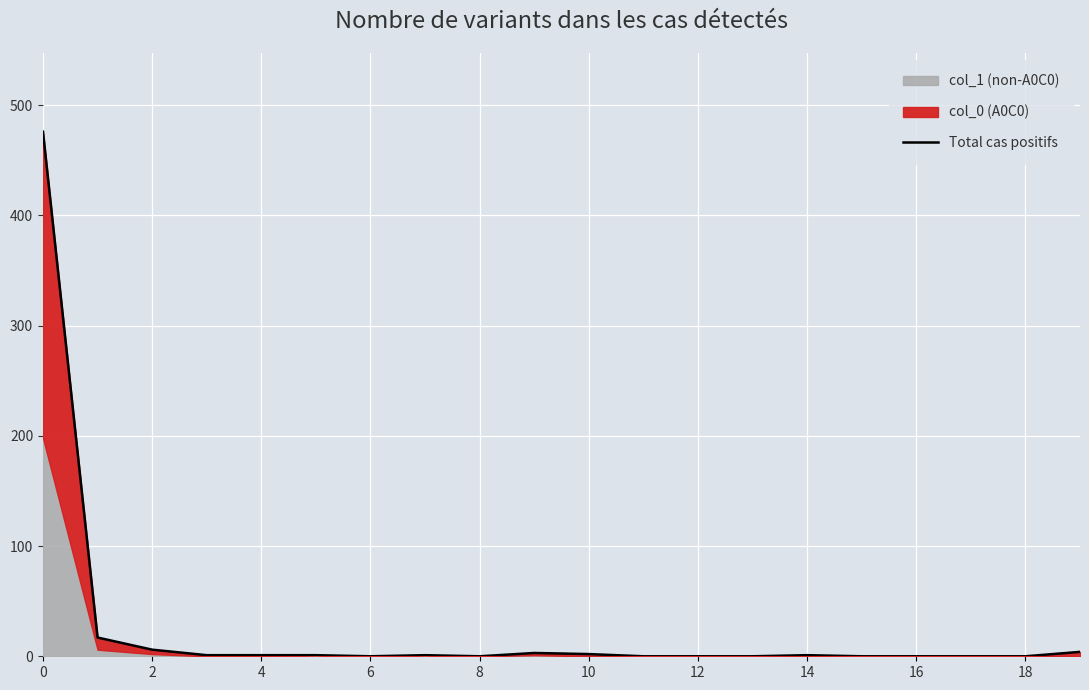

Reading left to right, list all the values displayed in this chart.

476	17	6	1	1	1	0	1	0	3	2	0	0	0	1	0	0	0	0	4